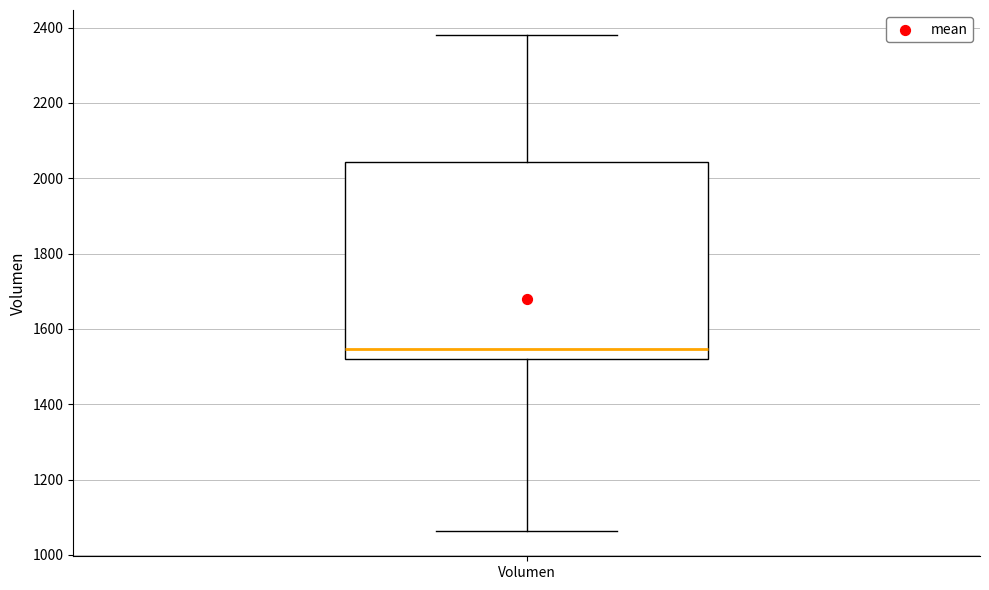

Transcribe this box plot: give where the median line is, the range the box spans, and where the two whiskers end, as read against the y-axis. The values are not printed on the chart, so give them approximately, as read against the axis.

median 1540, box 1520 to 2040, whiskers 1060 to 2380